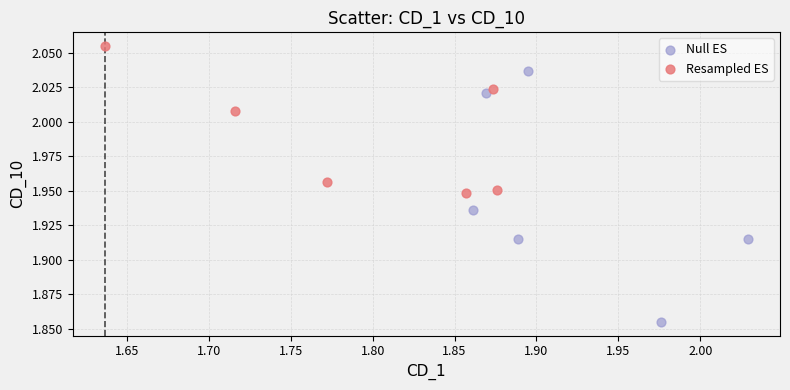

Which series has the widest spread of Y values?

Null ES